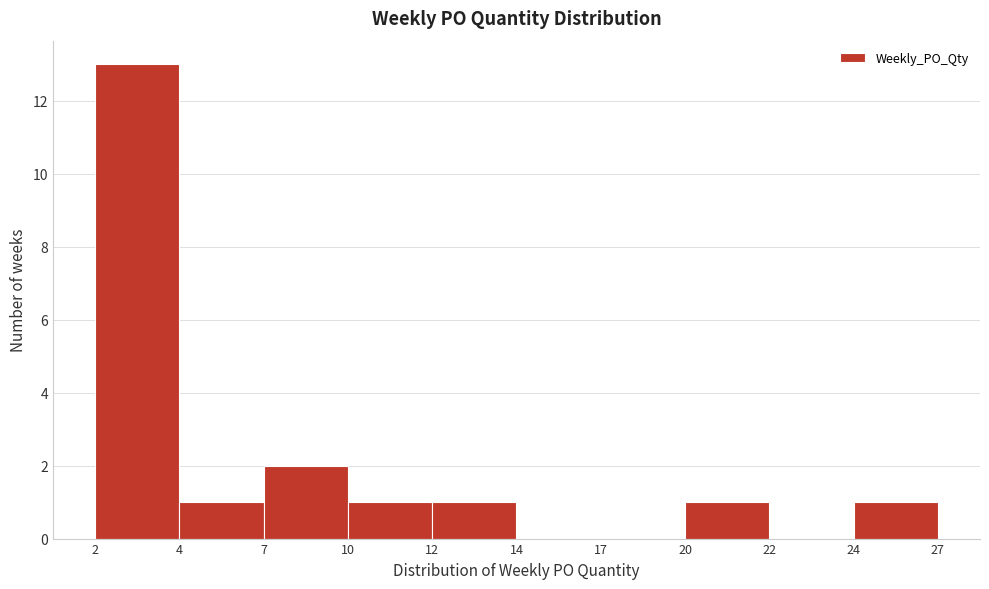

Reading left to right, list all the values displayed in this chart.

2=13	4=1	7=2	10=1	12=1	14=0	17=0	20=1	22=0	24=1